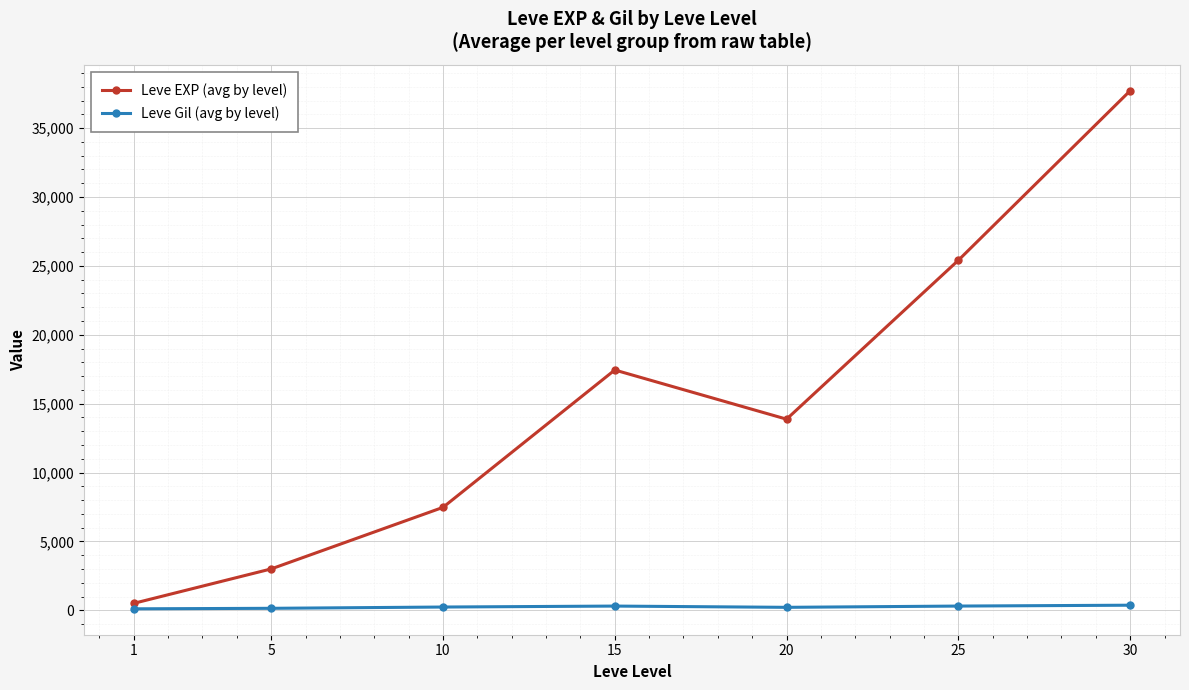

True or false: Leve EXP (avg by level) and Leve Gil (avg by level) intersect in this chart.

False